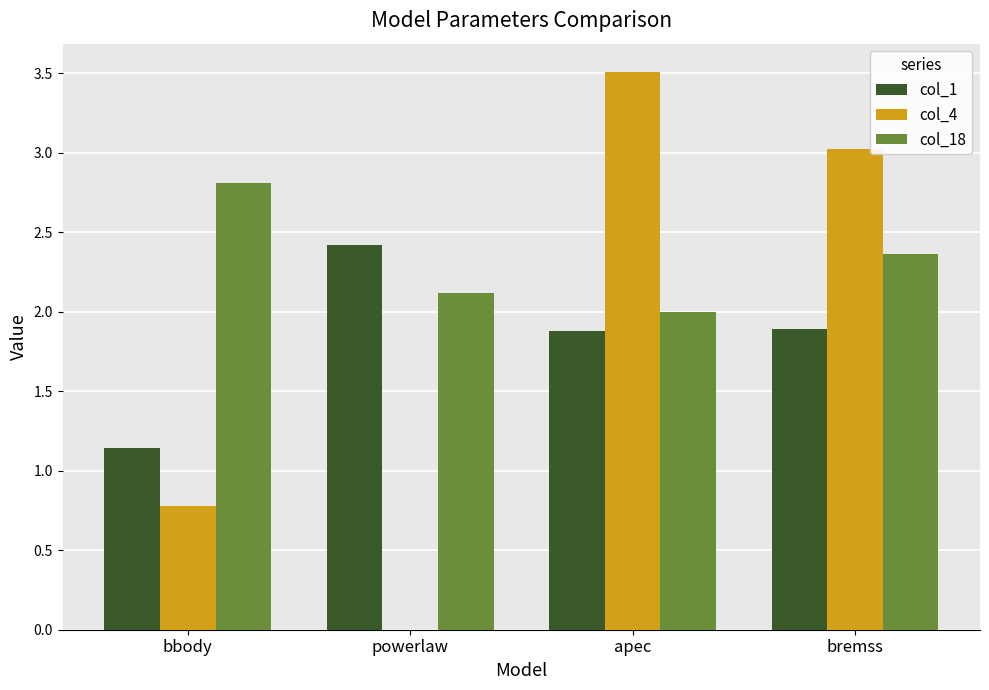

Which series changed the most between bbody and apec?

col_4